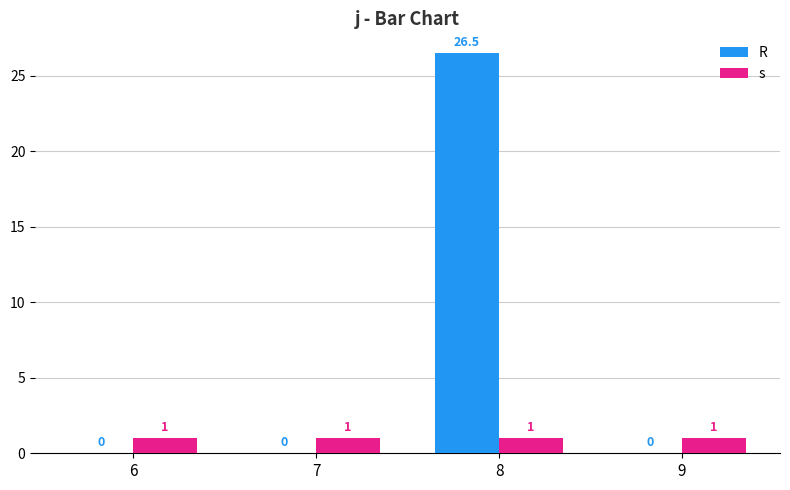

Reading left to right, transcribe all the data shown in this chart.

R: 6=0.0	7=0.0	8=26.5	9=0.0
s: 6=1.0	7=1.0	8=1.0	9=1.0